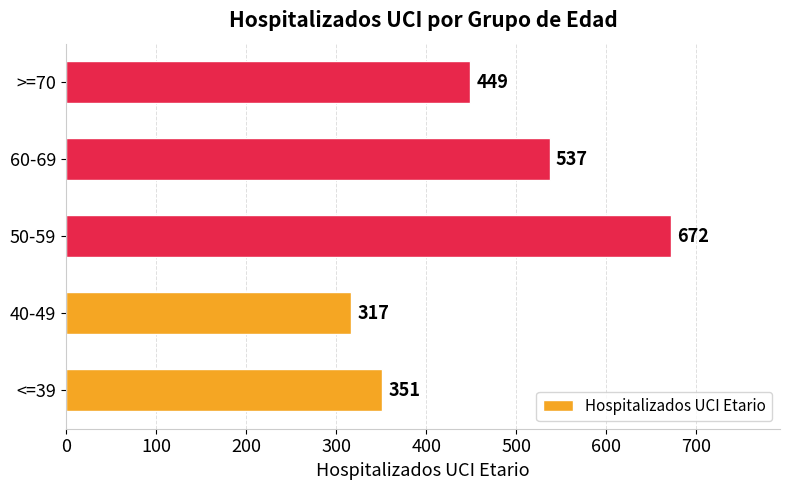

Reading bottom to top, extract all data points from this chart.

351	317	672	537	449